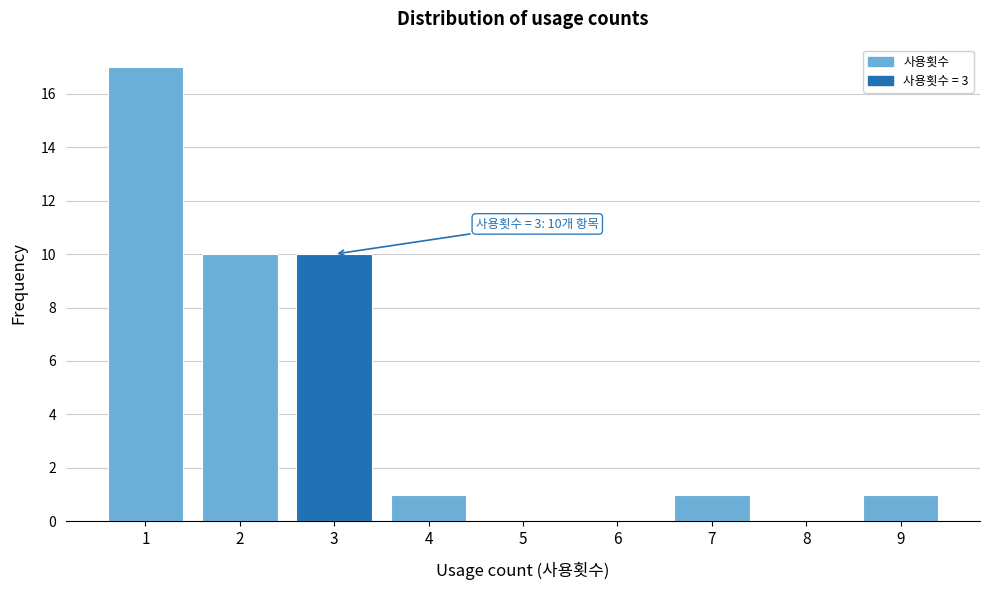

Over which range of the x-axis is the bar tallest?

0.5 to 1.5